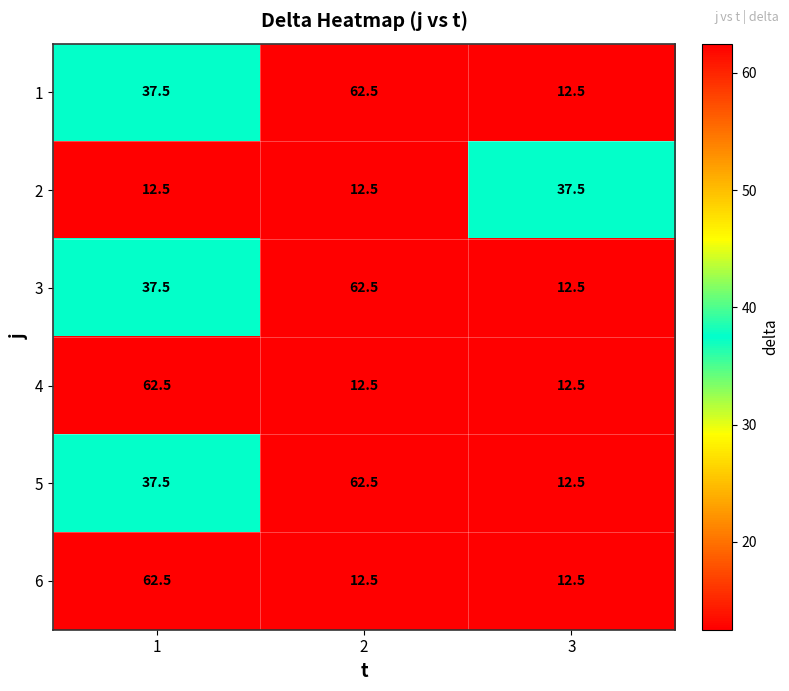

What is the minimum value for 2?

12.5